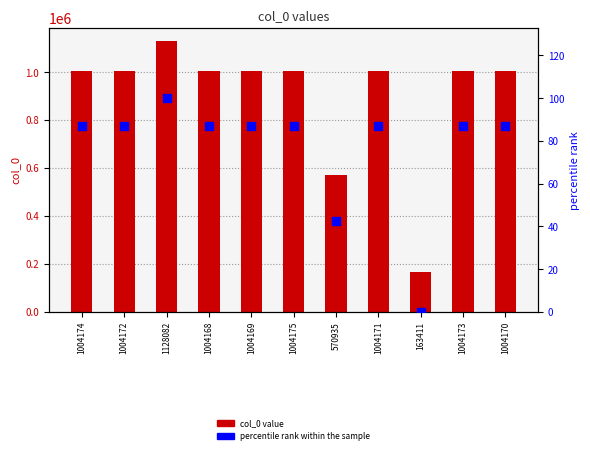

At which category is the sum across all series the highest?

1128082